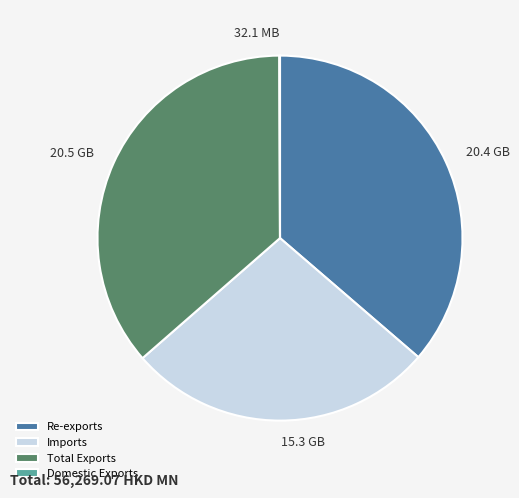

Approximately how many times larger is the value at Total Exports compared to Re-exports?

1.0